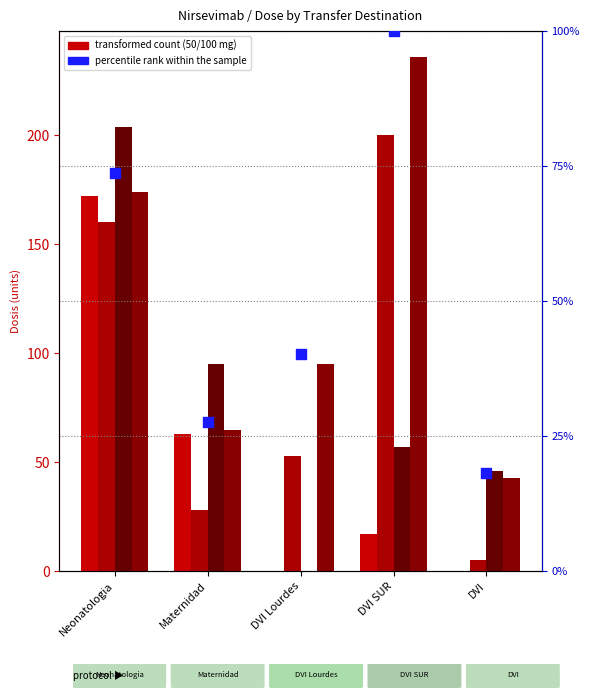

Which series contains the lowest Y value?

Dosis inicio 50 mg